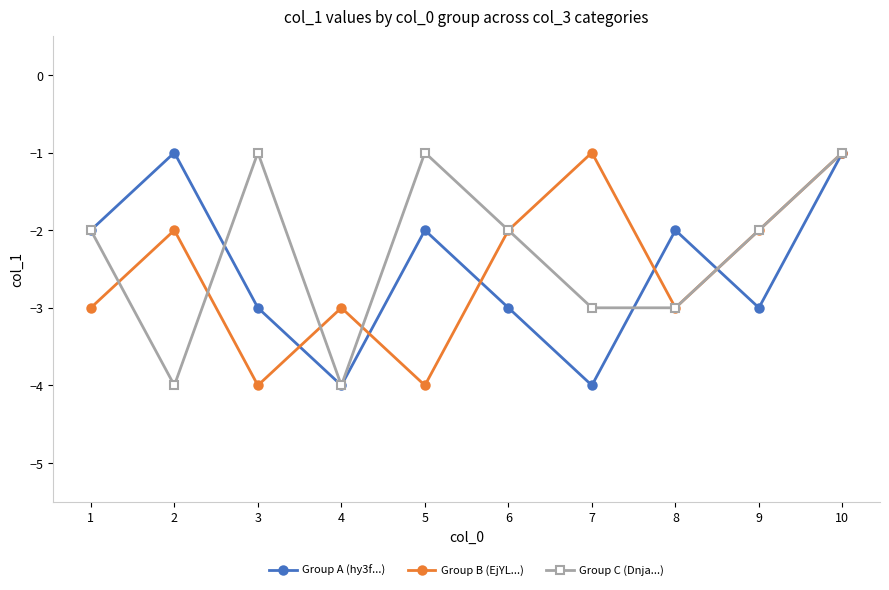

Reading left to right, list all the values displayed in this chart.

Group A (hy3f...): 1=-2	2=-1	3=-3	4=-4	5=-2	6=-3	7=-4	8=-2	9=-3	10=-1
Group B (EjYL...): 1=-3	2=-2	3=-4	4=-3	5=-4	6=-2	7=-1	8=-3	9=-2	10=-1
Group C (Dnja...): 1=-2	2=-4	3=-1	4=-4	5=-1	6=-2	7=-3	8=-3	9=-2	10=-1